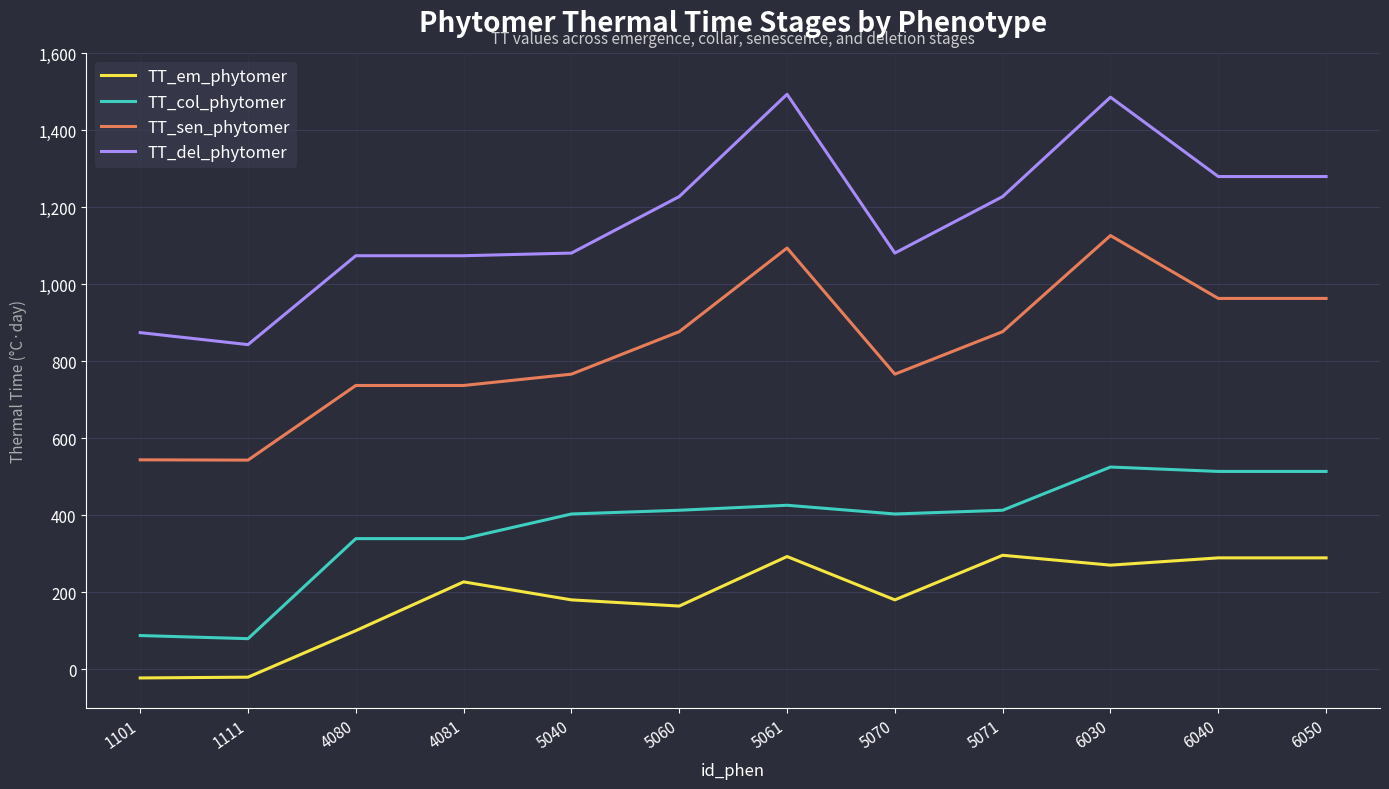

What is the minimum value for TT_sen_phytomer?

543.1